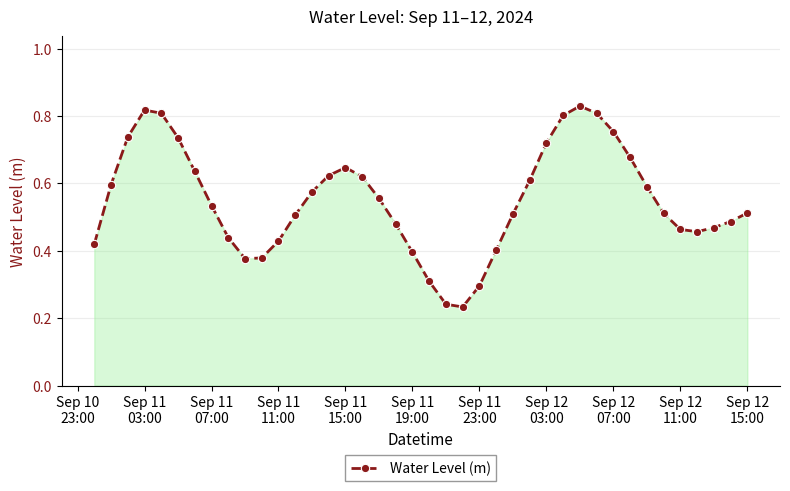

Count the values in the range 0 to 1.

40